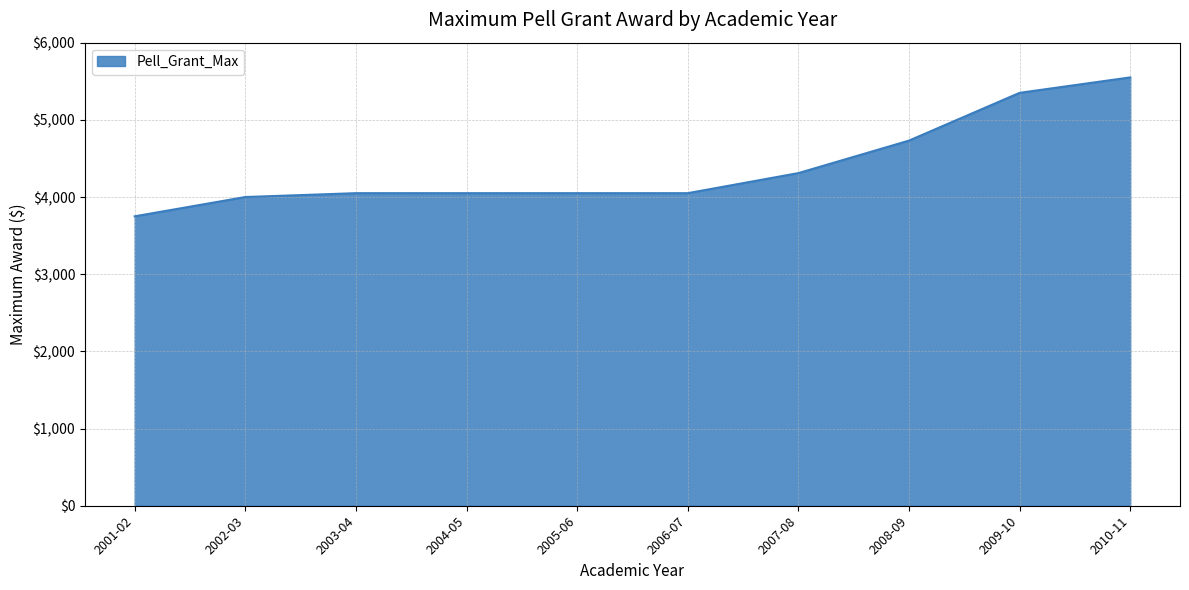

What is the change in value from 2004-05 to 2010-11?

+1500